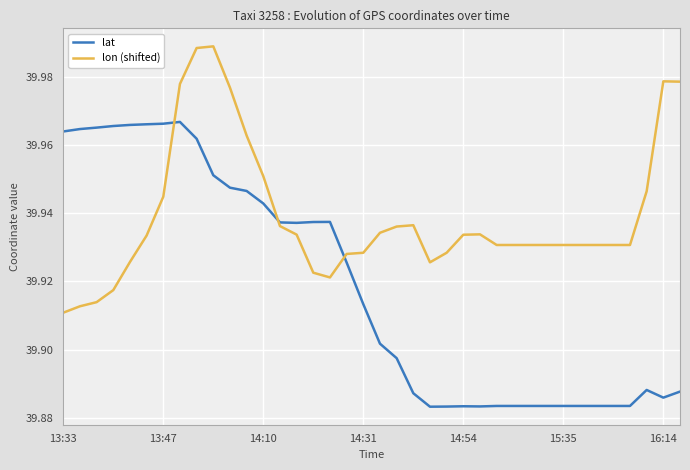

Which series has the largest range (max minus min)?

lat